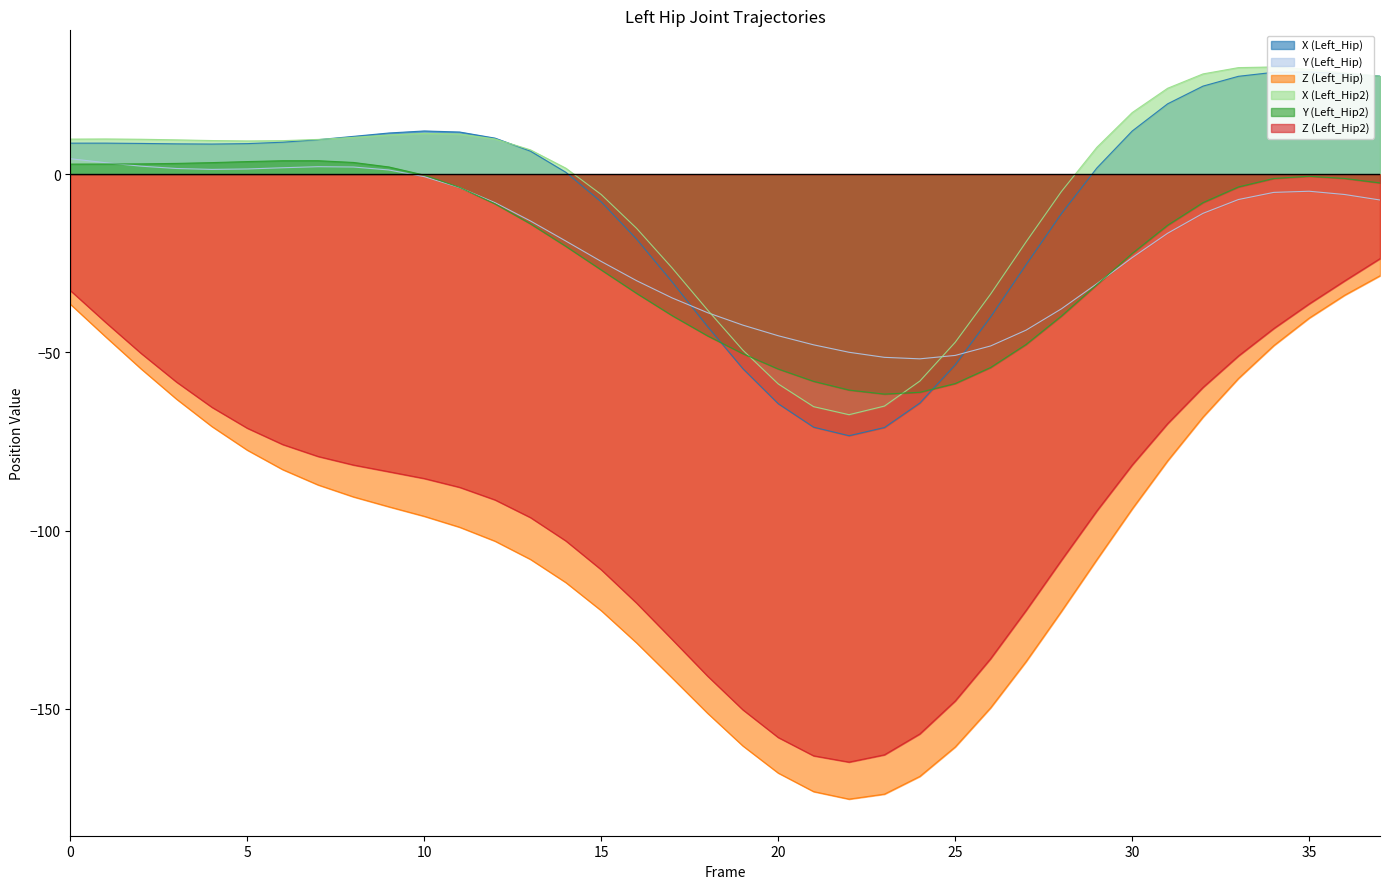

Reading left to right, extract all data points from this chart.

X (Left_Hip): 0=8.7	1=8.7	2=8.7	3=8.5	4=8.5	5=8.6	6=9.0	7=9.7	8=10.6	9=11.6	10=12.2	11=11.9	12=10.1	13=6.5	14=0.6	15=-7.8	16=-18.2	17=-30.2	18=-42.7	19=-54.6	20=-64.4	21=-71.0	22=-73.4	23=-71.1	24=-64.2	25=-53.5	26=-40.0	27=-25.4	28=-11.0	29=1.8	30=12.1	31=19.8	32=24.7	33=27.5	34=28.6	35=28.7	36=28.3	37=27.5
Y (Left_Hip): 0=4.4	1=3.2	2=2.3	3=1.6	4=1.4	5=1.5	6=1.8	7=2.1	8=2.0	9=1.2	10=-0.7	11=-3.8	12=-8.0	13=-13.1	14=-18.7	15=-24.5	16=-29.9	17=-34.7	18=-38.8	19=-42.3	20=-45.3	21=-47.9	22=-50.0	23=-51.4	24=-51.8	25=-50.8	26=-48.2	27=-43.8	28=-37.8	29=-30.7	30=-23.4	31=-16.6	32=-11.0	33=-7.1	34=-5.1	35=-4.8	36=-5.7	37=-7.2
Z (Left_Hip): 0=-36.5	1=-45.6	2=-54.6	3=-63.1	4=-70.8	5=-77.4	6=-82.9	7=-87.2	8=-90.5	9=-93.3	10=-96.0	11=-99.1	12=-103.0	13=-108.1	14=-114.6	15=-122.5	16=-131.5	17=-141.3	18=-151.2	19=-160.4	20=-168.1	21=-173.3	22=-175.4	23=-174.0	24=-169.0	25=-160.7	26=-149.7	27=-136.8	28=-122.7	29=-108.2	30=-93.9	31=-80.4	32=-68.1	33=-57.3	34=-48.1	35=-40.4	36=-33.9	37=-28.5
X (Left_Hip2): 0=9.9	1=9.9	2=9.8	3=9.7	4=9.5	5=9.4	6=9.4	7=9.8	8=10.4	9=11.0	10=11.5	11=11.3	12=9.9	13=6.8	14=1.7	15=-5.7	16=-15.2	17=-26.3	18=-38.1	19=-49.4	20=-58.8	21=-65.2	22=-67.5	23=-65.1	24=-58.0	25=-47.2	26=-33.6	27=-19.0	28=-4.8	29=7.6	30=17.3	31=24.1	32=28.2	33=29.9	34=30.1	35=29.4	36=28.5	37=27.5
Y (Left_Hip2): 0=2.9	1=2.9	2=2.9	3=3.0	4=3.3	5=3.6	6=3.8	7=3.8	8=3.3	9=2.0	10=-0.2	11=-3.7	12=-8.3	13=-13.9	14=-20.2	15=-26.9	16=-33.4	17=-39.7	18=-45.3	19=-50.4	20=-54.7	21=-58.1	22=-60.6	23=-61.7	24=-61.2	25=-58.7	26=-54.2	27=-47.8	28=-39.8	29=-31.0	30=-22.2	31=-14.3	32=-8.0	33=-3.6	34=-1.2	35=-0.6	36=-1.2	37=-2.4
Z (Left_Hip2): 0=-32.6	1=-41.6	2=-50.3	3=-58.3	4=-65.4	5=-71.3	6=-75.8	7=-79.2	8=-81.6	9=-83.5	10=-85.4	11=-87.9	12=-91.4	13=-96.4	14=-102.9	15=-111.0	16=-120.4	17=-130.5	18=-140.8	19=-150.3	20=-158.1	21=-163.2	22=-165.0	23=-162.9	24=-157.1	25=-147.8	26=-135.9	27=-122.4	28=-108.3	29=-94.5	30=-81.6	31=-70.0	32=-59.8	33=-51.0	34=-43.3	35=-36.4	36=-29.9	37=-23.7